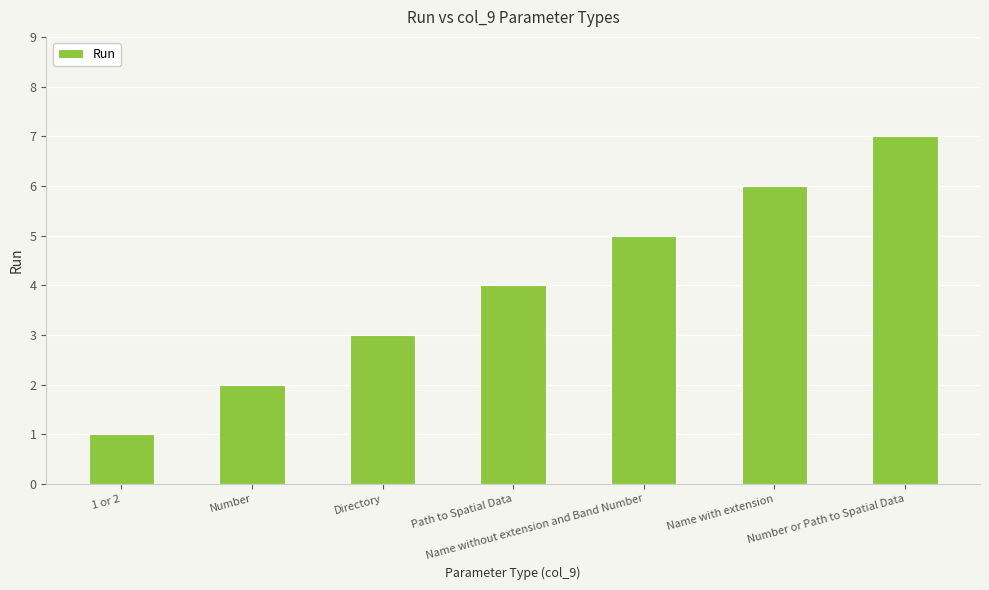

What is the change in value from Number to Number or Path to Spatial Data?

+5